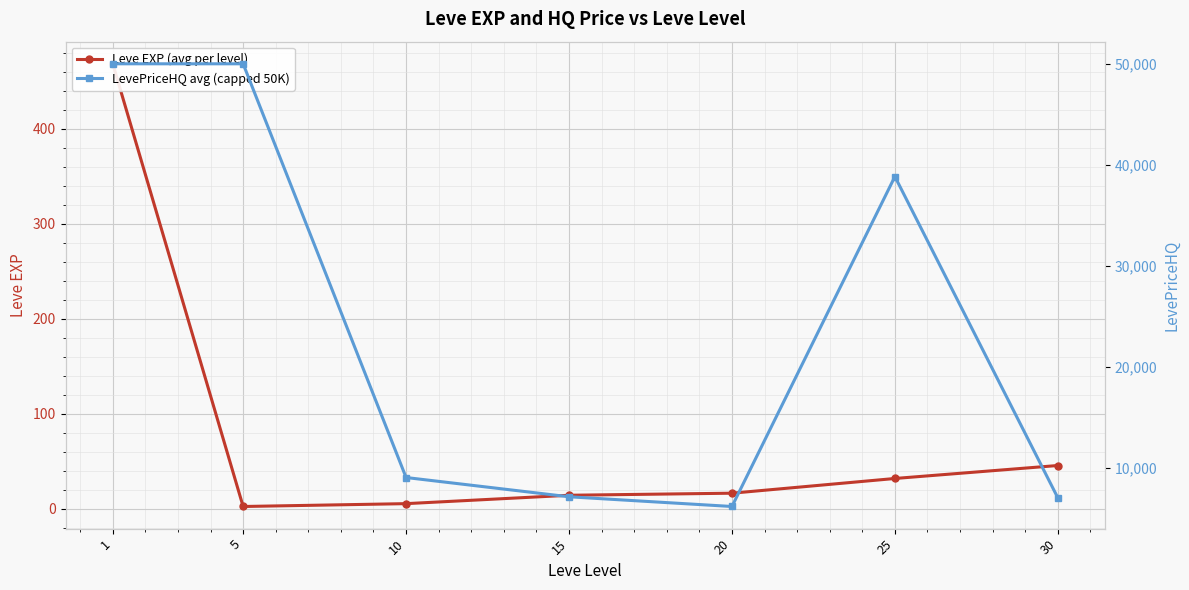

What is the value of the LevePriceHQ avg (capped 50K) point at the 5th from the left?

6178.5